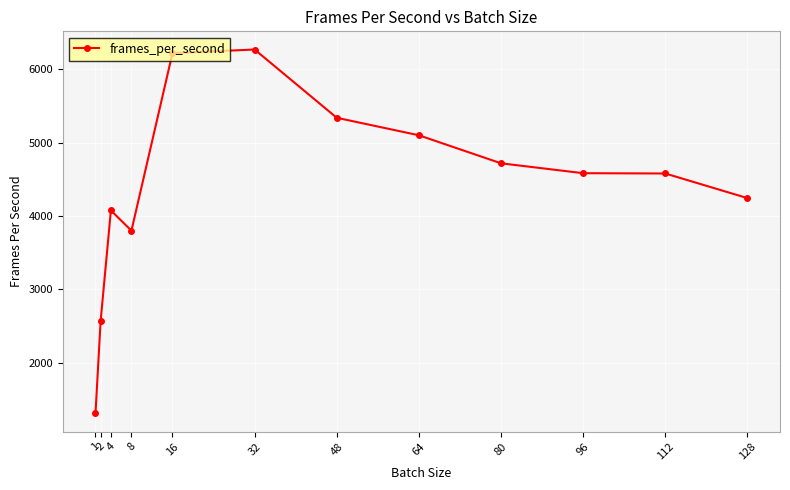

The value at 64 is 3462.3. True or false?

False